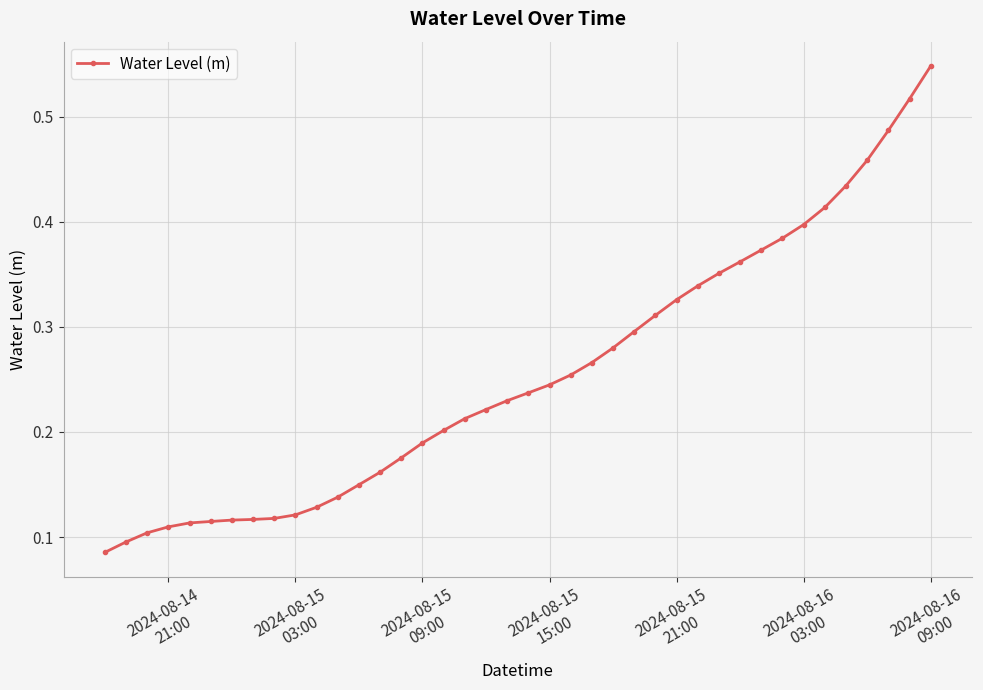

How many values are between 0 and 1?

40